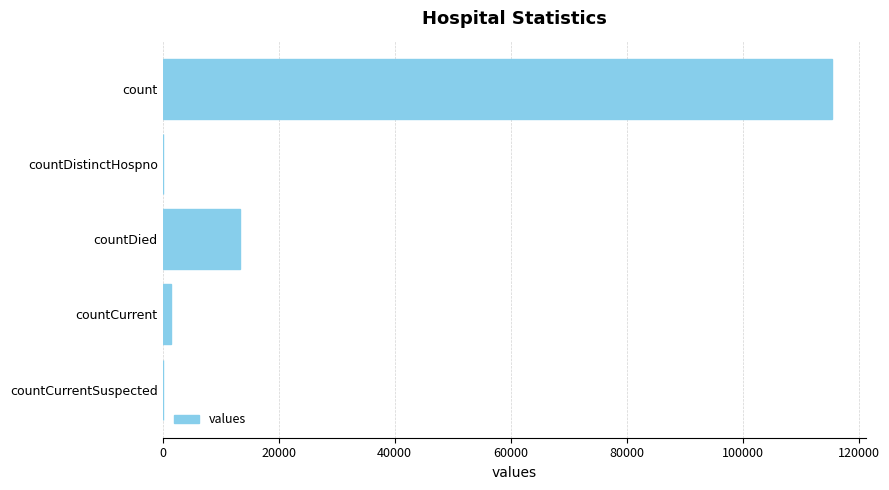

Are the bars grouped side by side (vs. stacked)?

No